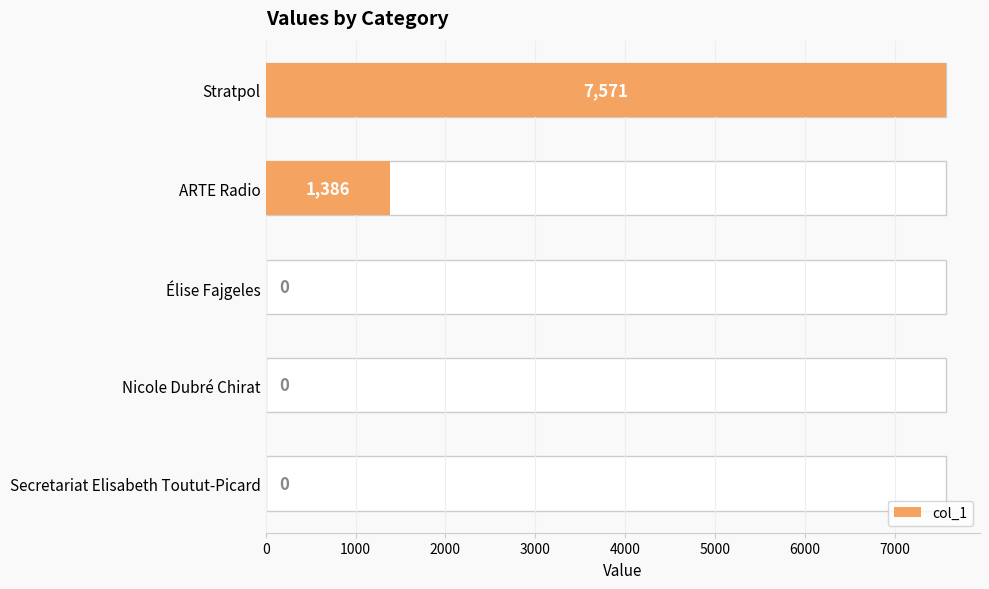

How many values exceed 0?

2